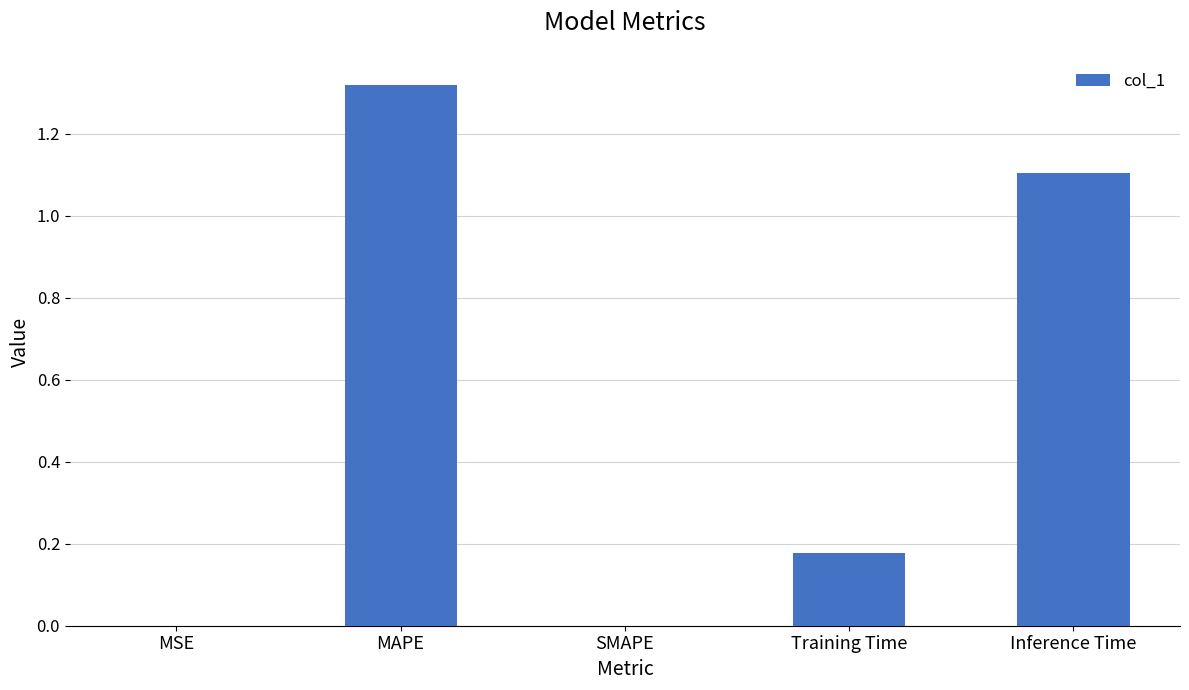

What is the sum of all values?

2.6